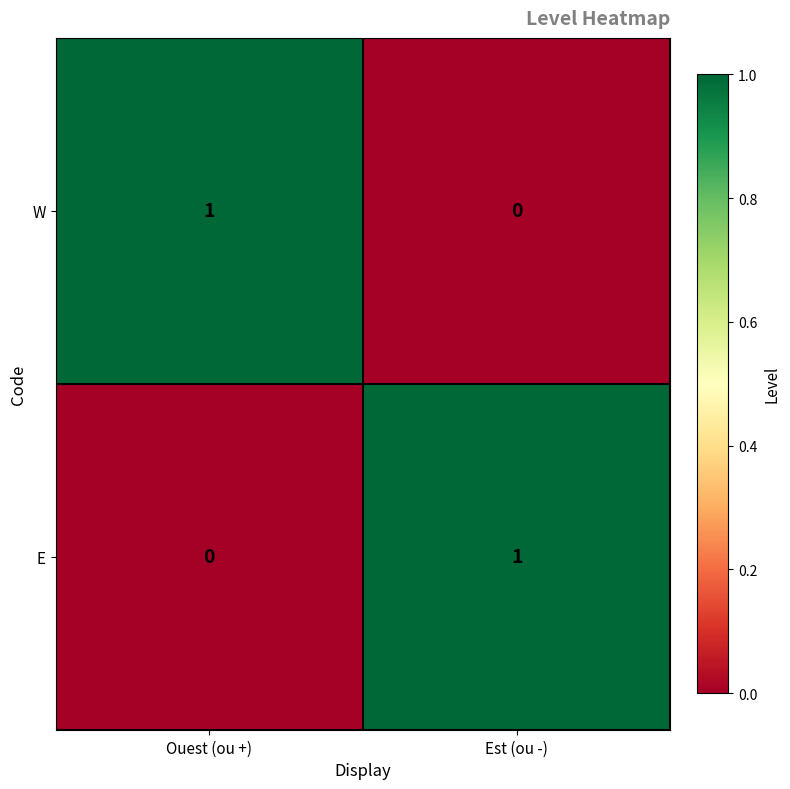

How many data points in W are less than 1?

1